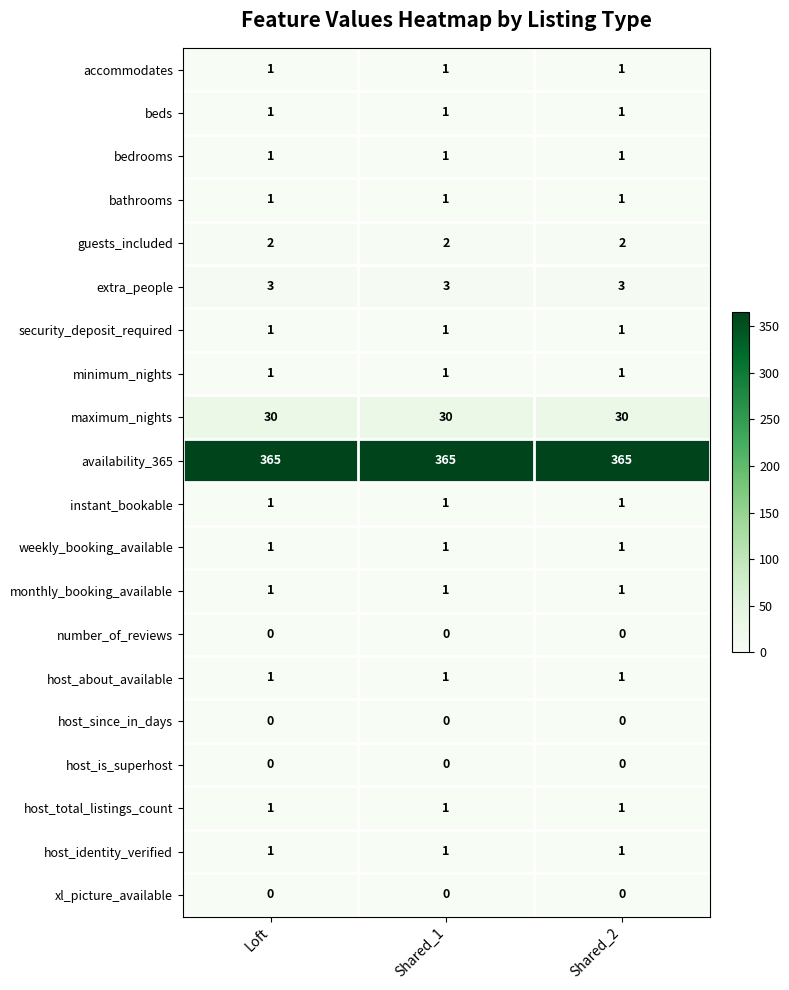

The value of host_is_superhost at Shared_2 is 0. True or false?

True